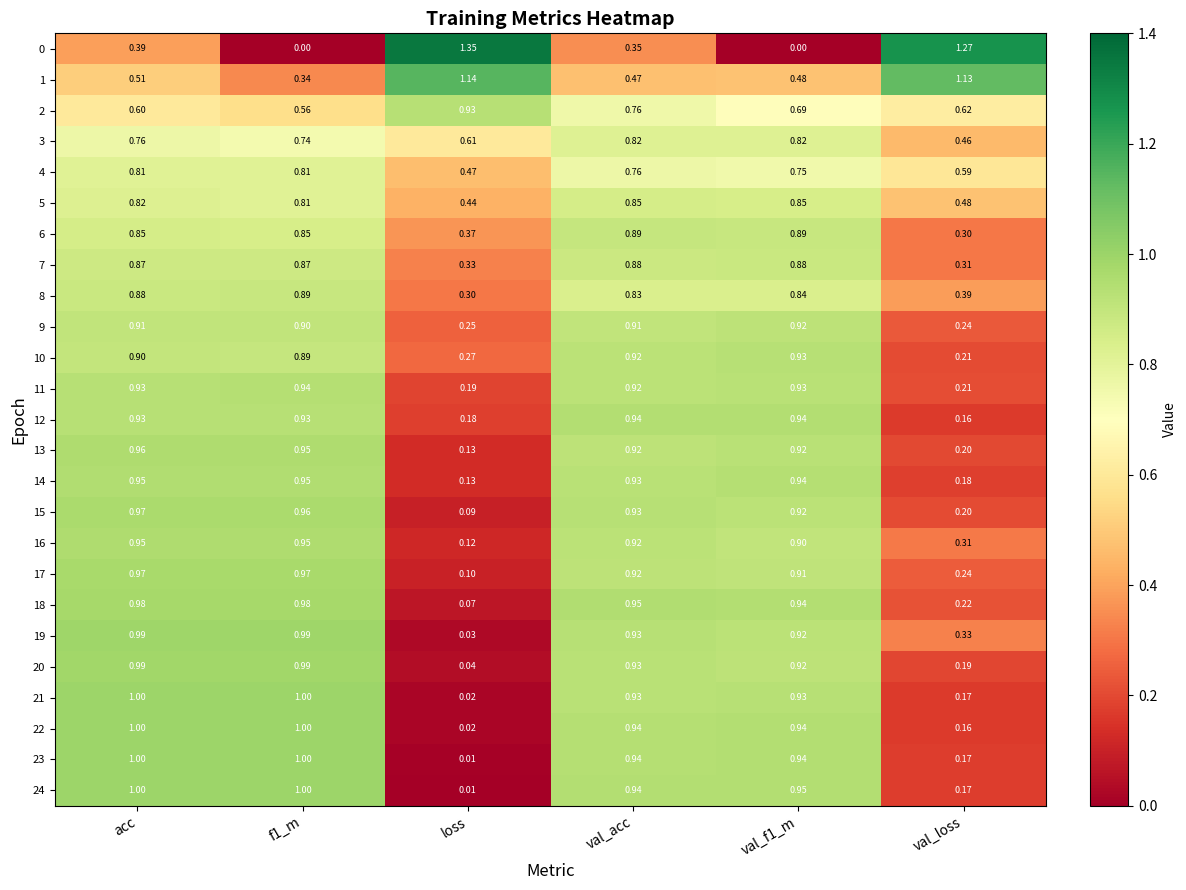

Which category has the highest value in the 2 series?

loss